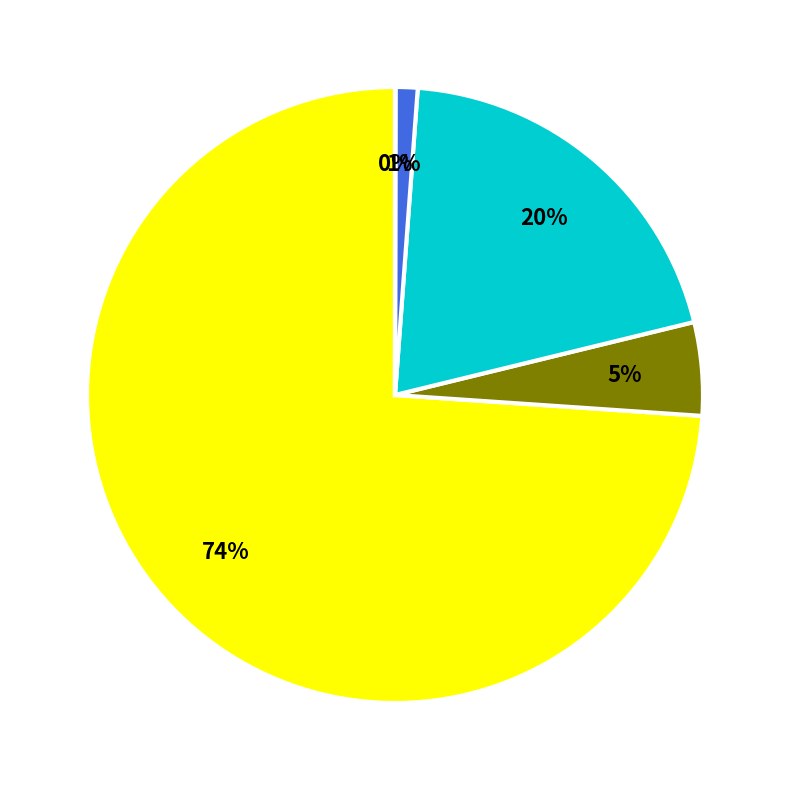

To the nearest percent, what is the average slice percentage?

20%